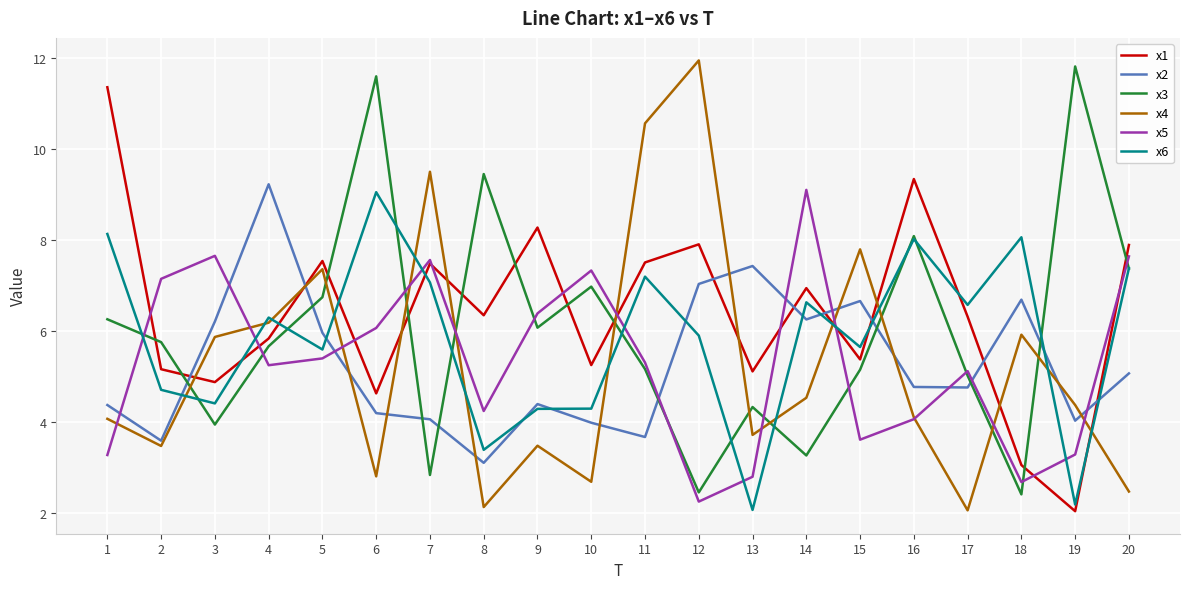

True or false: x1 has a value of 5.1 at 13.

True